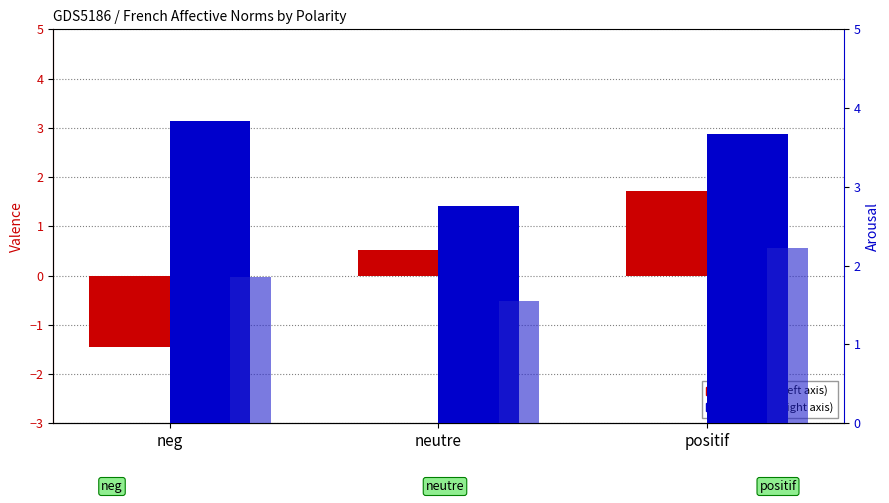

Between neg and positif, which is larger?

positif